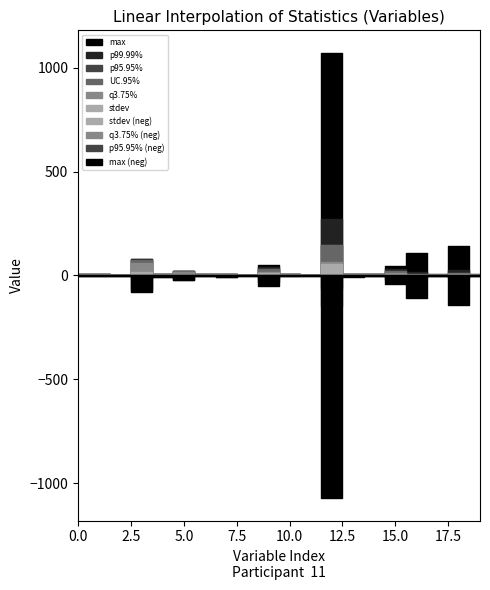

Reading right to left, list all the values displayed in this chart.

stdev: lnothdebt=1.1	othdebt=5.4	lncreddebt=1.3	creddebt=3.4	debtinc=6.4	inccat=1.2	lninc=0.7	income=55.4	retire=0.4	empcat=1.5	employ=9.7	union=0.4	jobcat=1.7	edcat=1.2	ed=3.3	agecat=1.3	age=17.8	gender=0.5	townsize=1.4	region=1.4
q3.75%: lnothdebt=1.5	othdebt=4.3	lncreddebt=0.7	creddebt=2.1	debtinc=13.6	inccat=3.0	lninc=4.2	income=67.0	retire=0.0	empcat=4.0	employ=15.0	union=0.0	jobcat=4.0	edcat=4.0	ed=17.0	agecat=5.0	age=62.0	gender=1.0	townsize=4.0	region=4.0
p95.95%: lnothdebt=2.5	othdebt=11.8	lncreddebt=1.9	creddebt=6.4	debtinc=22.2	inccat=5.0	lninc=5.0	income=147.0	retire=1.0	empcat=5.0	employ=31.0	union=1.0	jobcat=6.0	edcat=5.0	ed=20.0	agecat=6.0	age=76.0	gender=1.0	townsize=5.0	region=5.0
p99.99%: lnothdebt=3.2	othdebt=24.1	lncreddebt=2.7	creddebt=14.3	debtinc=29.2	inccat=5.0	lninc=5.6	income=272.0	retire=1.0	empcat=5.0	employ=39.0	union=1.0	jobcat=6.0	edcat=5.0	ed=21.0	agecat=6.0	age=79.0	gender=1.0	townsize=5.0	region=5.0
max: lnothdebt=5.0	othdebt=141.5	lncreddebt=4.7	creddebt=109.1	debtinc=43.1	inccat=5.0	lninc=7.0	income=1073.0	retire=1.0	empcat=5.0	employ=52.0	union=1.0	jobcat=6.0	edcat=5.0	ed=23.0	agecat=6.0	age=79.0	gender=1.0	townsize=5.0	region=5.0
UC.95%: lnothdebt=2.5	othdebt=11.8	lncreddebt=1.9	creddebt=6.4	debtinc=22.2	inccat=5.0	lninc=5.0	income=147.0	retire=1.0	empcat=5.0	employ=31.0	union=1.0	jobcat=6.0	edcat=5.0	ed=20.0	agecat=6.0	age=76.0	gender=1.0	townsize=5.0	region=5.0